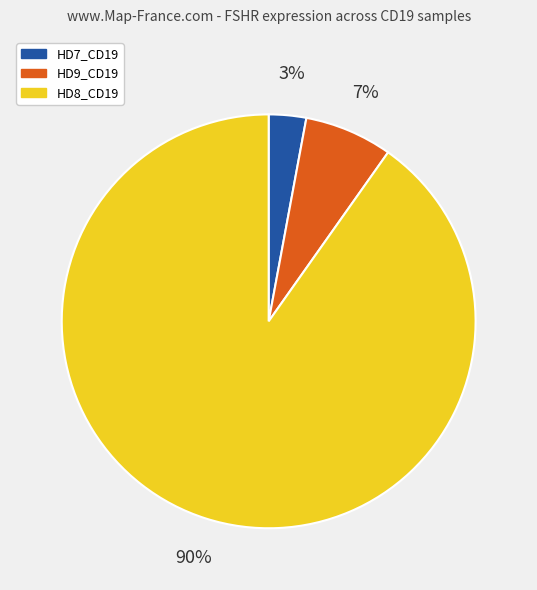

To the nearest percent, what portion does HD9_CD19 represent?

7%